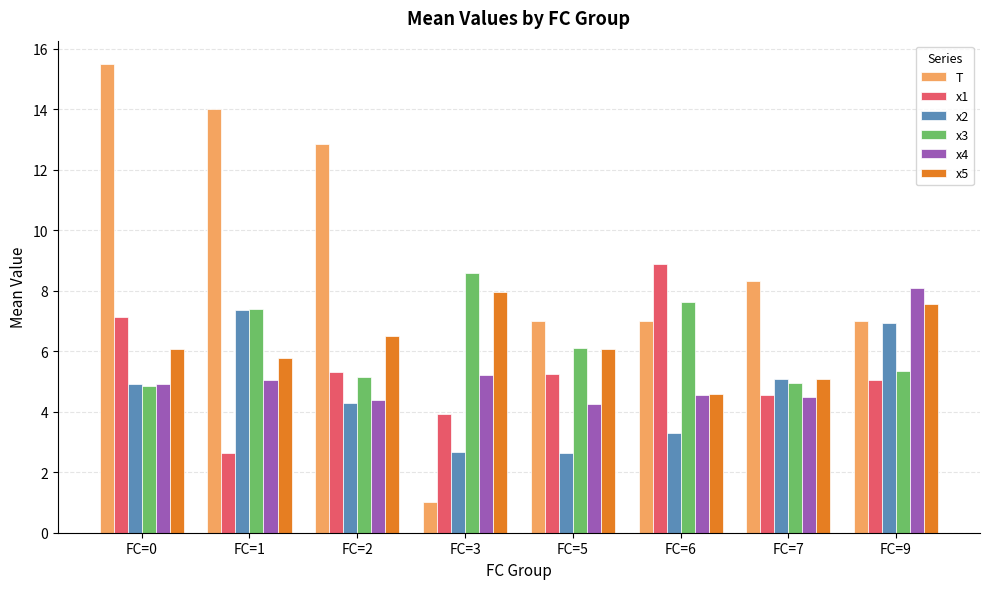

At how many categories does at least one series exceed 5?

8